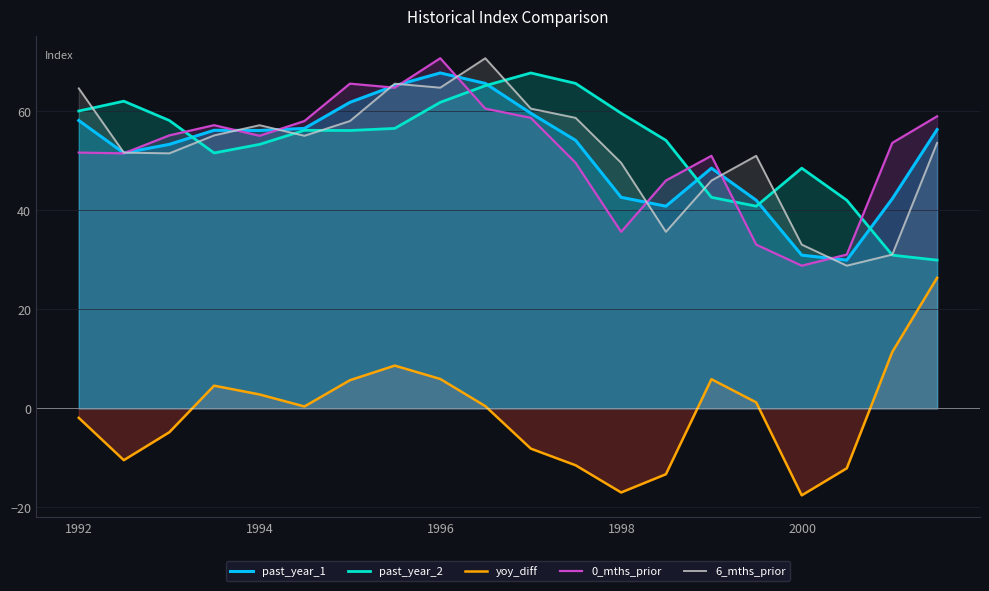

What is the average value of the past_year_1 series?

51.9